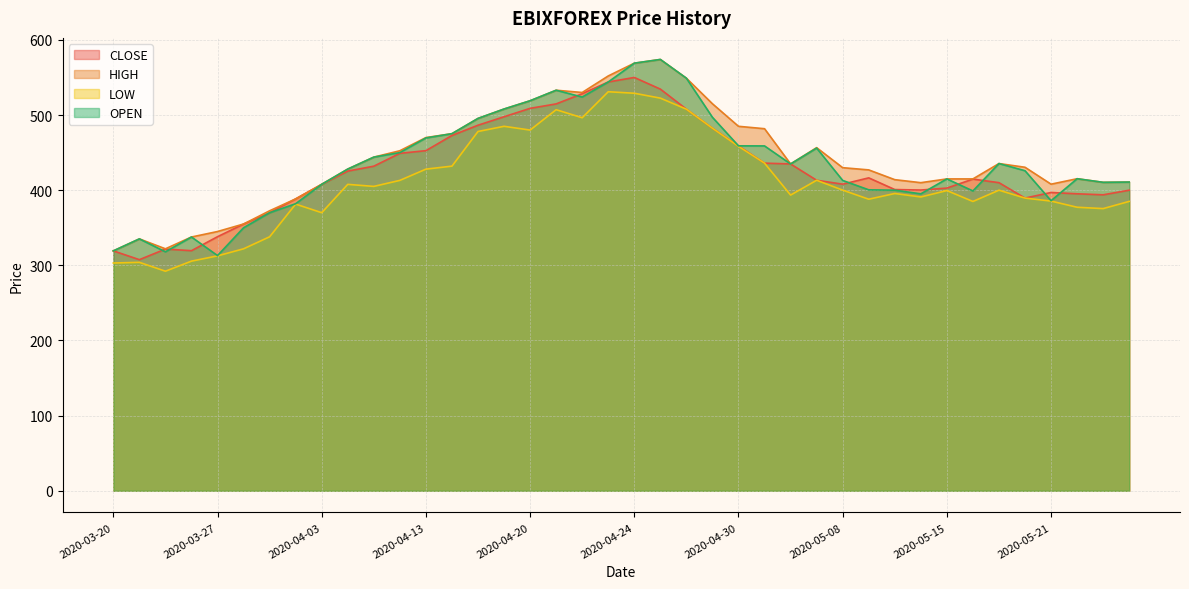

How many times do OPEN and CLOSE cross each other?

13